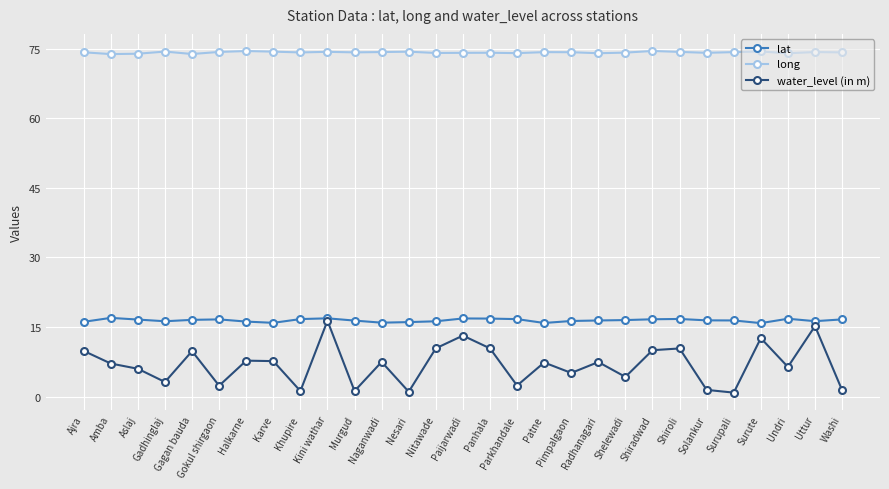

What is the difference between the second highest and minimum values in the water_level (in m) series?

14.3